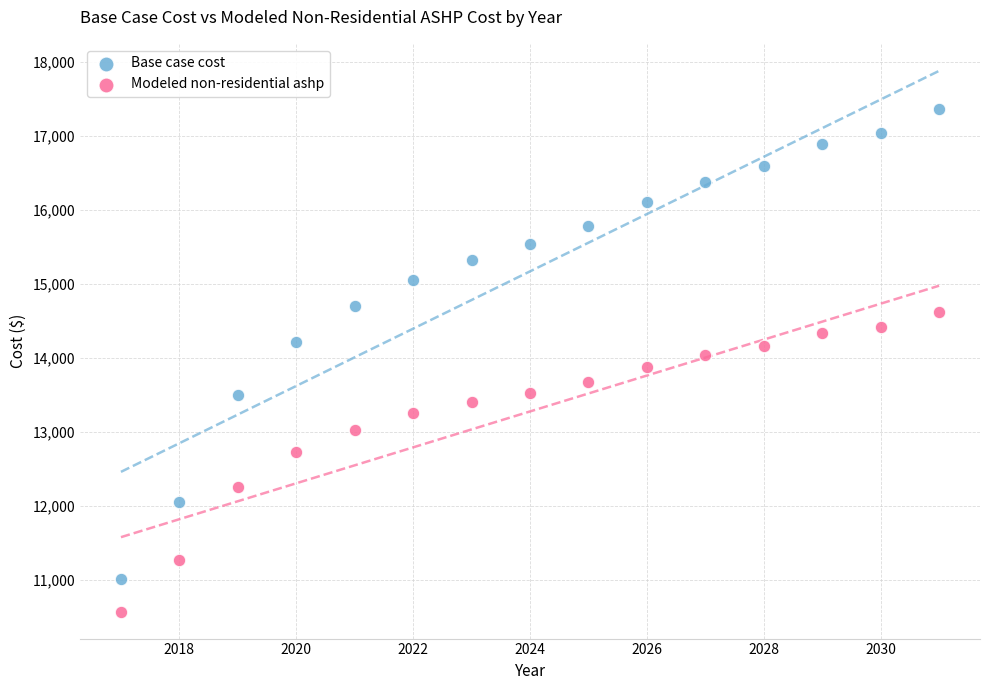

Which series contains the highest Y value?

Base case cost